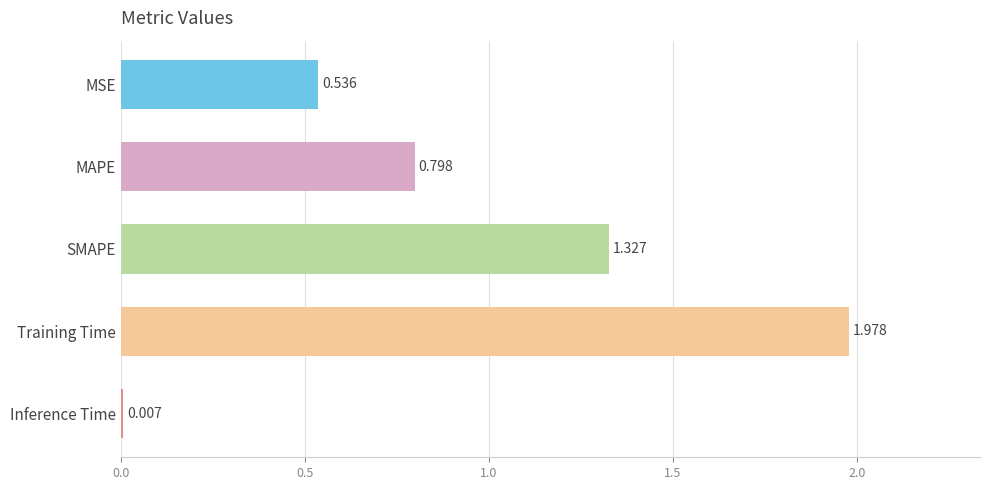

Which has a higher value, Training Time or Inference Time?

Training Time